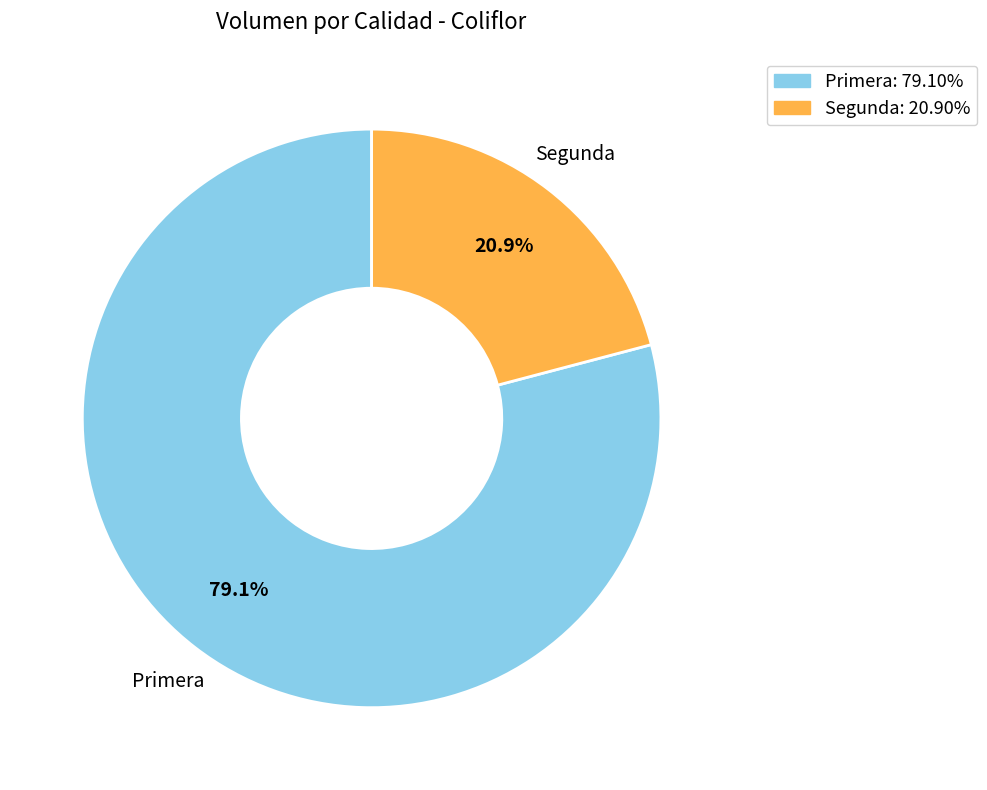

The Segunda slice represents 31% of the pie. True or false?

False